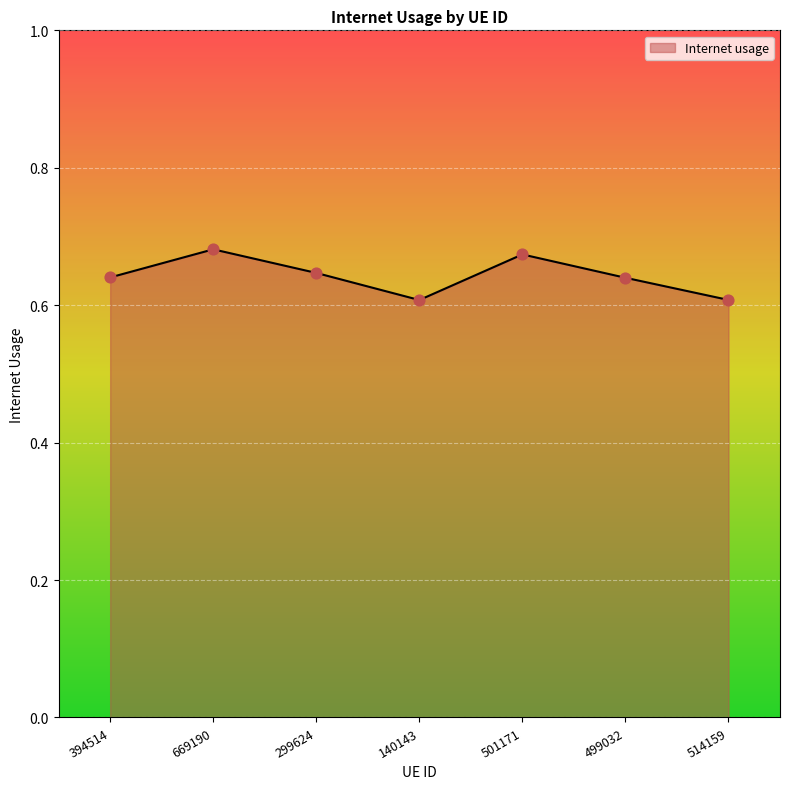

What is the change in value from 669190 to 140143?

-0.1